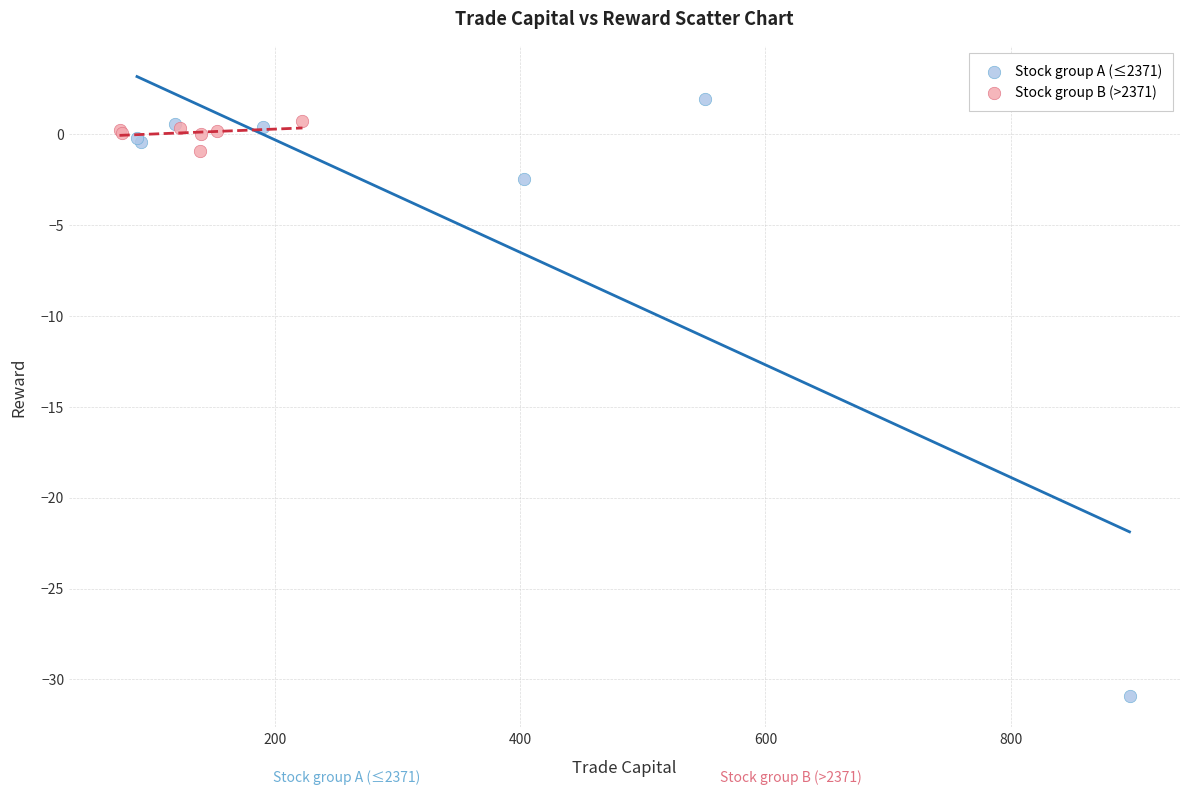

Which series contains the highest Y value?

Stock group A (≤2371)